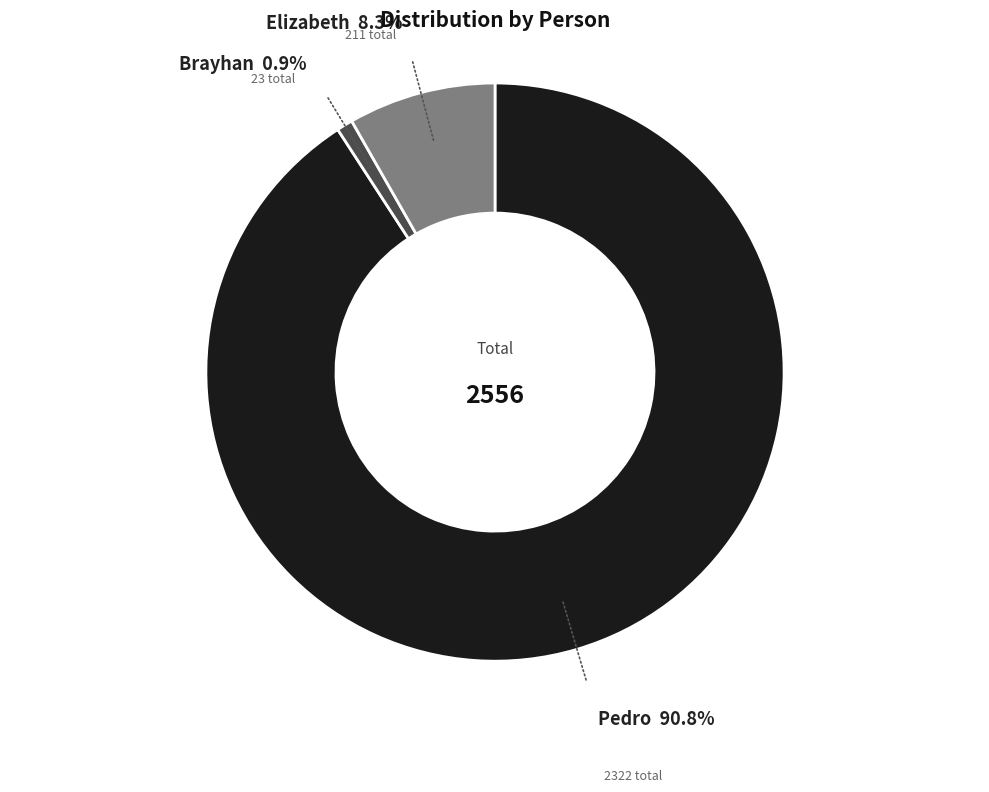

To the nearest percent, what portion does Elizabeth represent?

8%